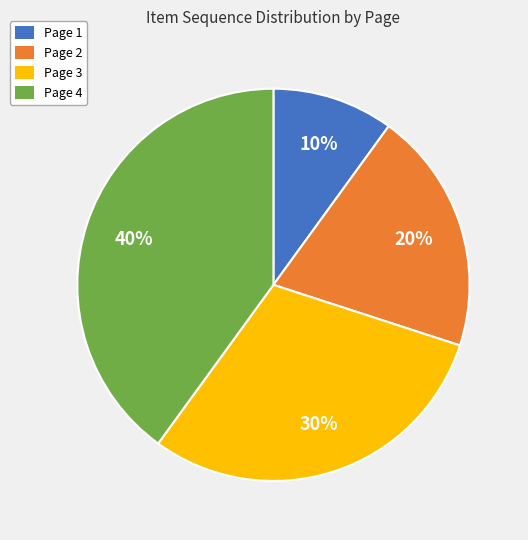

To the nearest percent, what is the combined percentage of Page 3 and Page 4?

70%